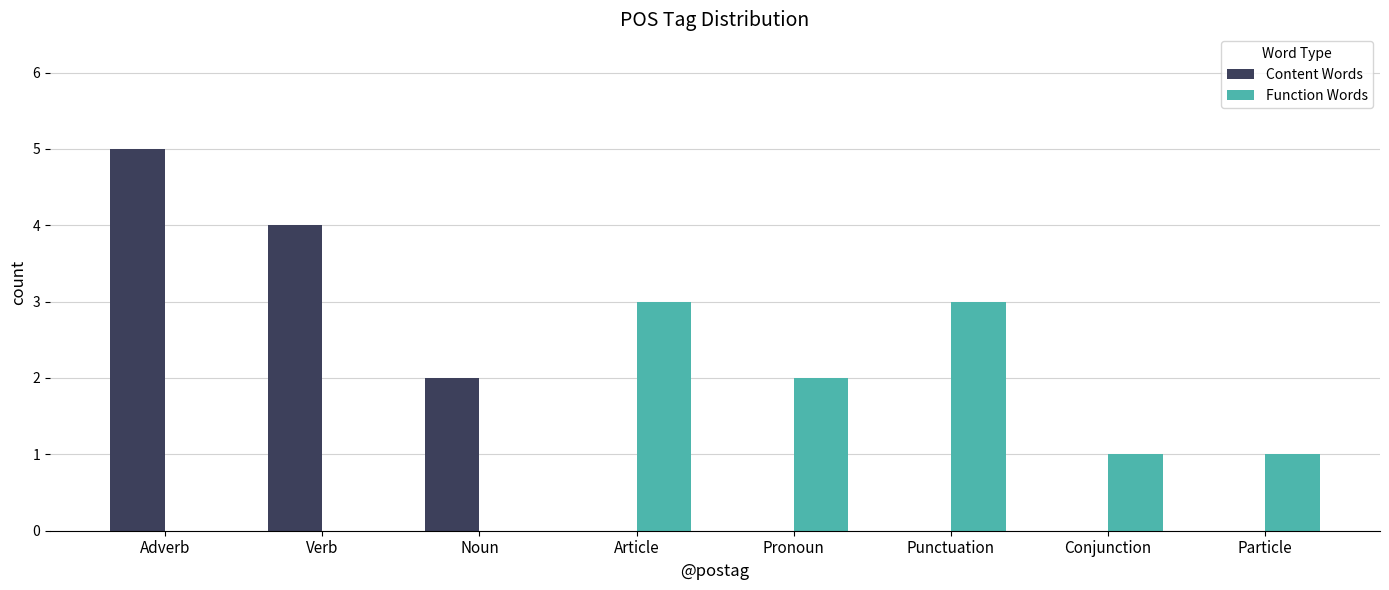

Between Pronoun and Particle, which series saw the biggest shift?

Function Words